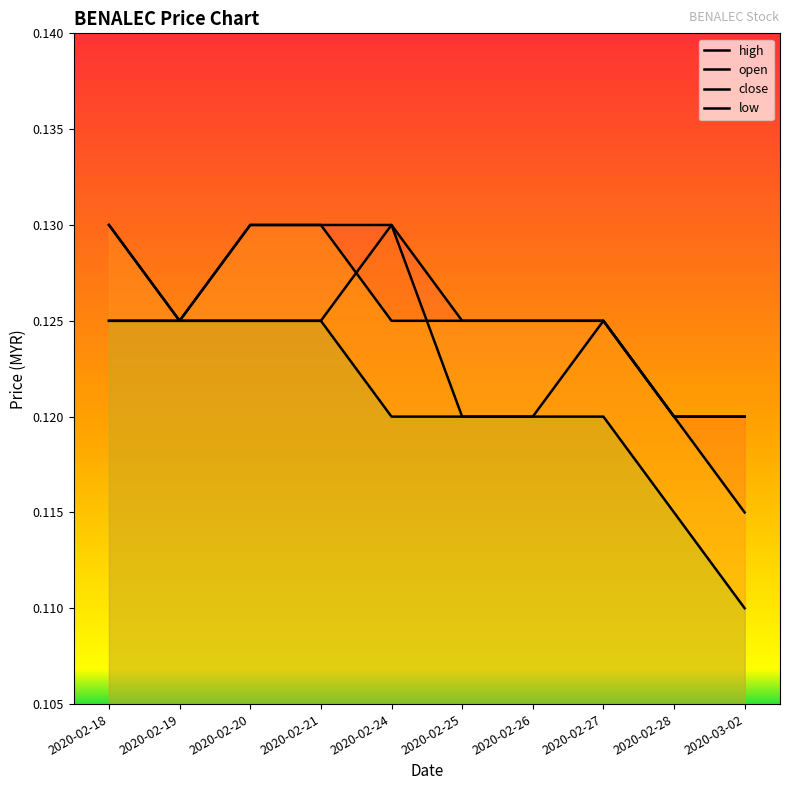

Which category has the highest value in the low series?

2020-02-18